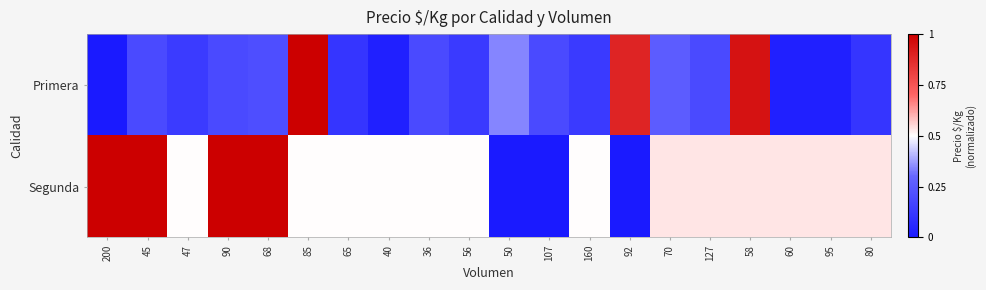

Which series changed the most between 56 and 60?

Primera